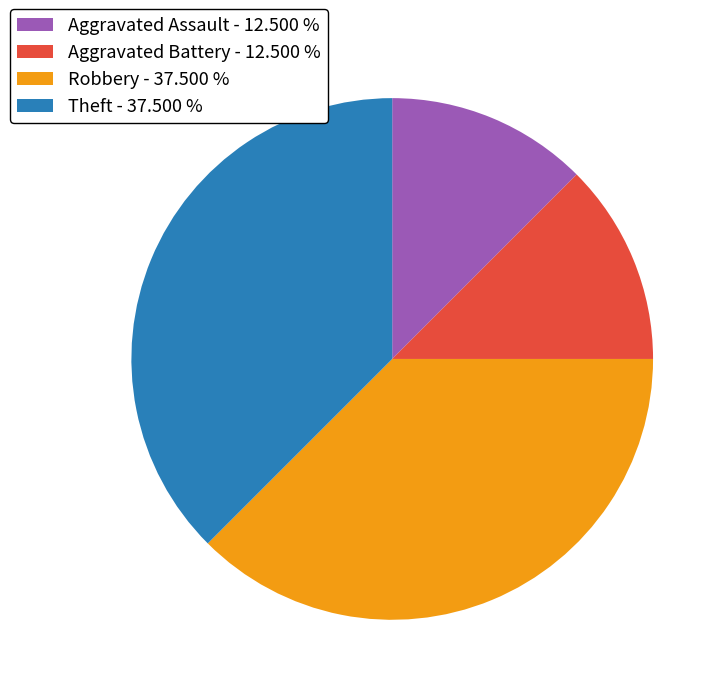

Is it true that Robbery is 38% of the pie?

True